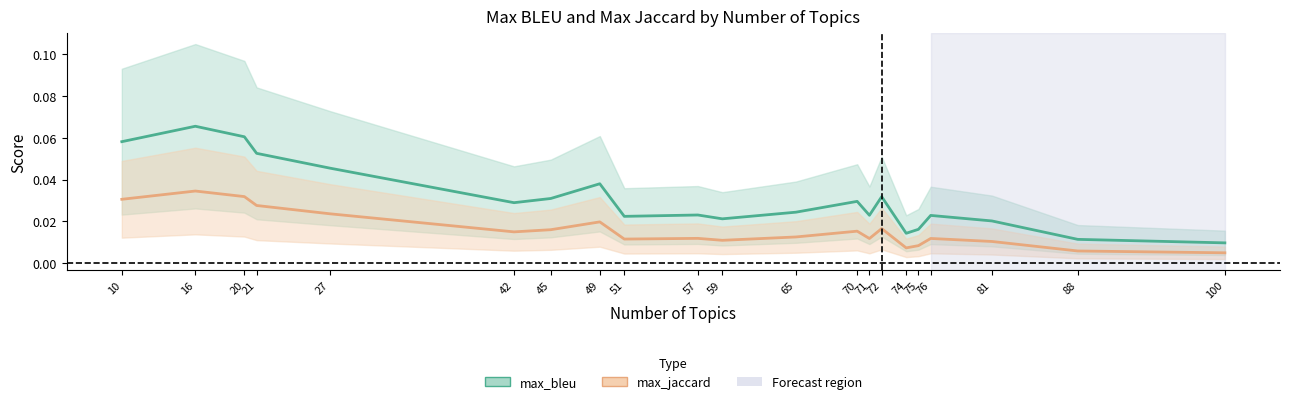

Which has a higher value, 88 or 71?

71